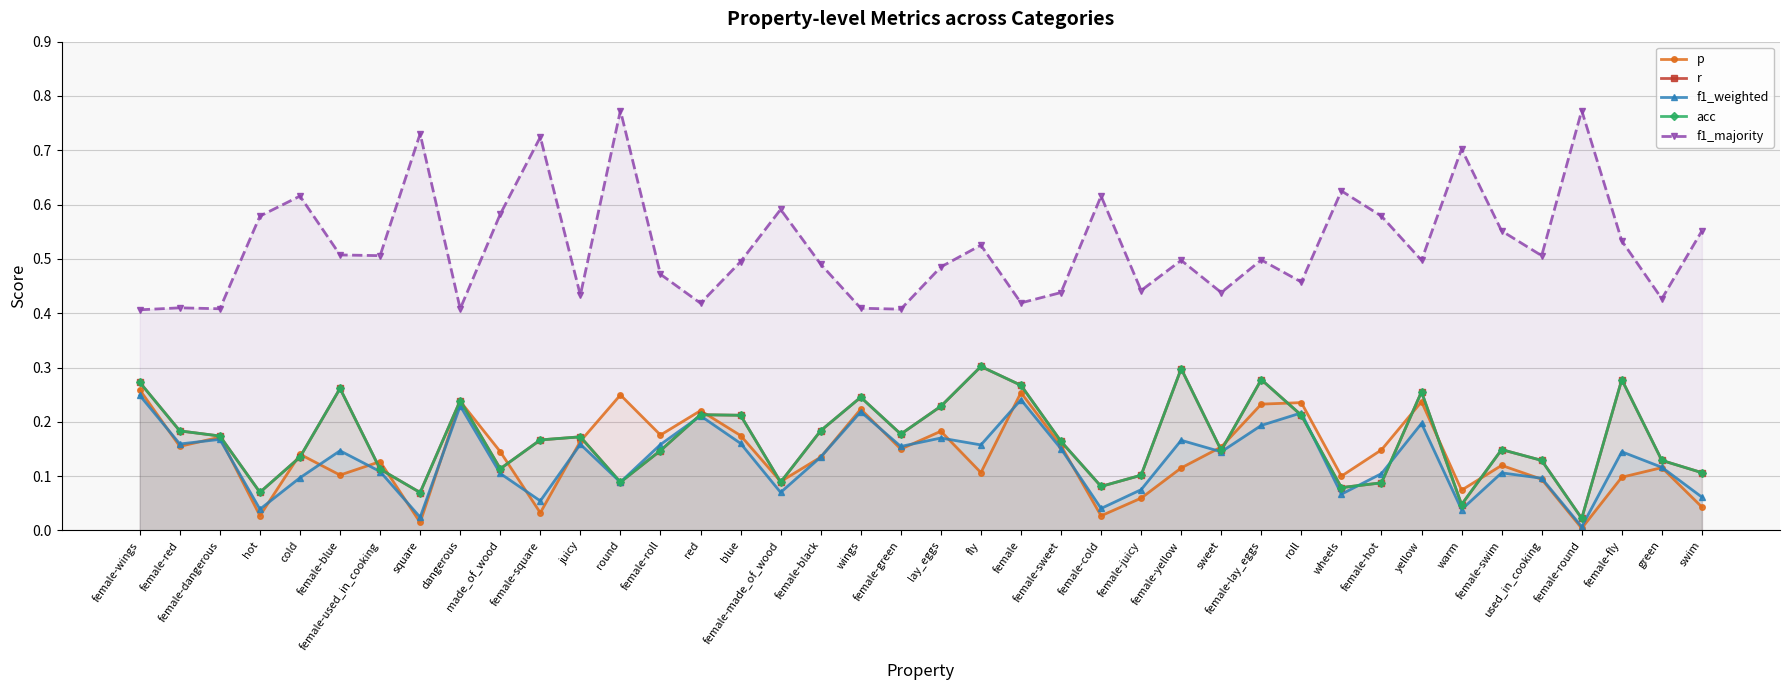

At how many categories does at least one series exceed 0?

40